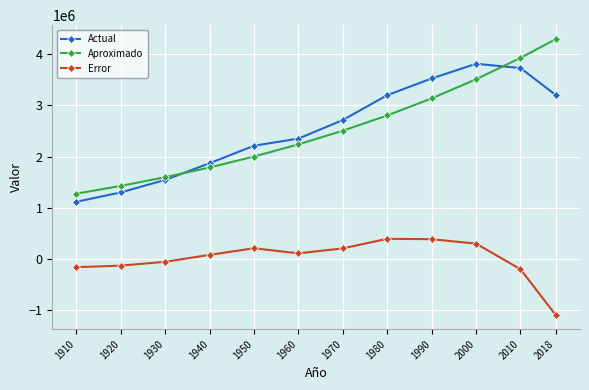

What is the difference between the Actual values at 2010 and 1950?

1515086.0